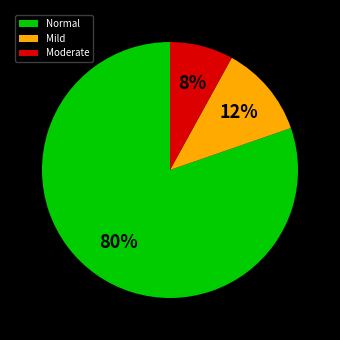

To the nearest percent, what is the combined percentage of Normal and Mild?

92%